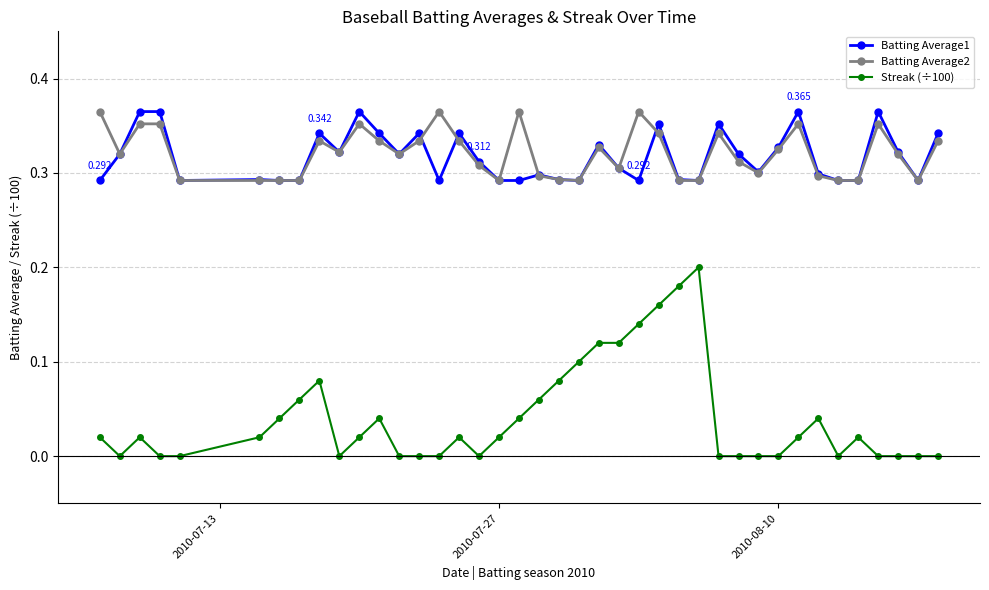

How many Batting Average2 values are between 0 and 1?

40